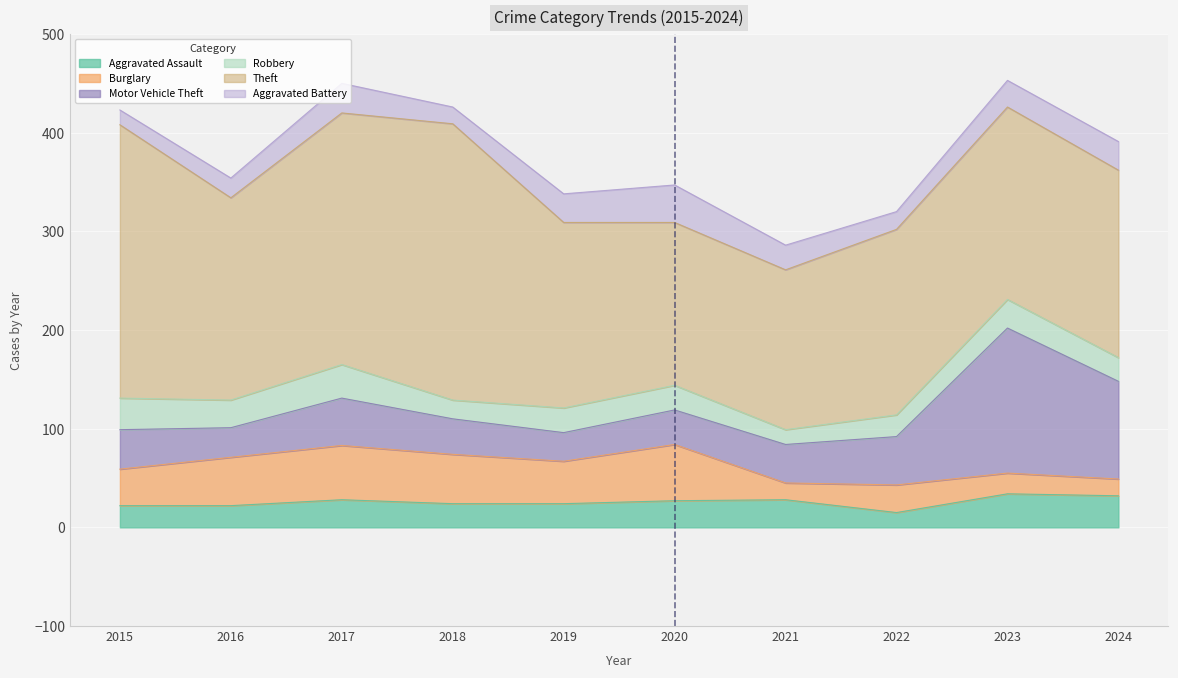

How many categories are shown in the chart?

10